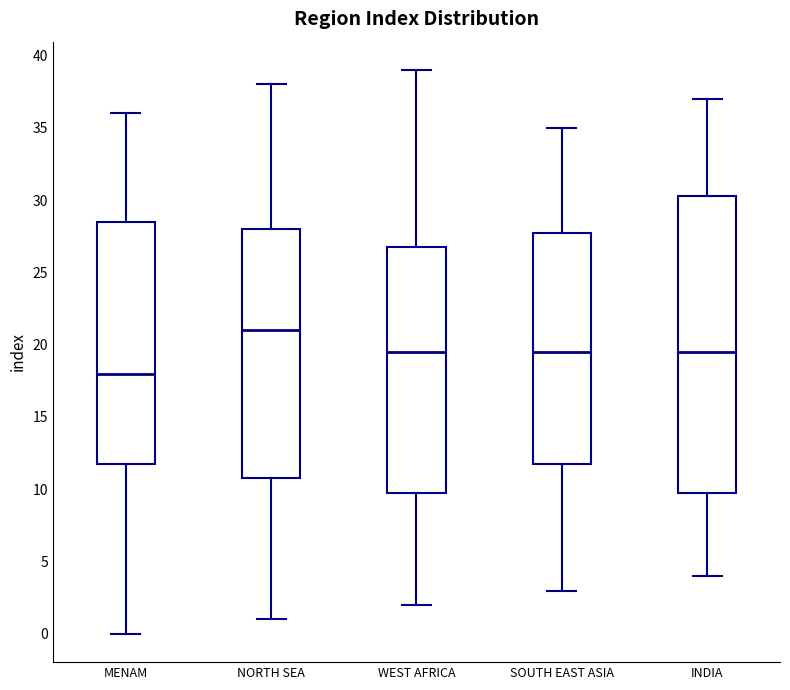

Which box's median line is the highest?

NORTH SEA